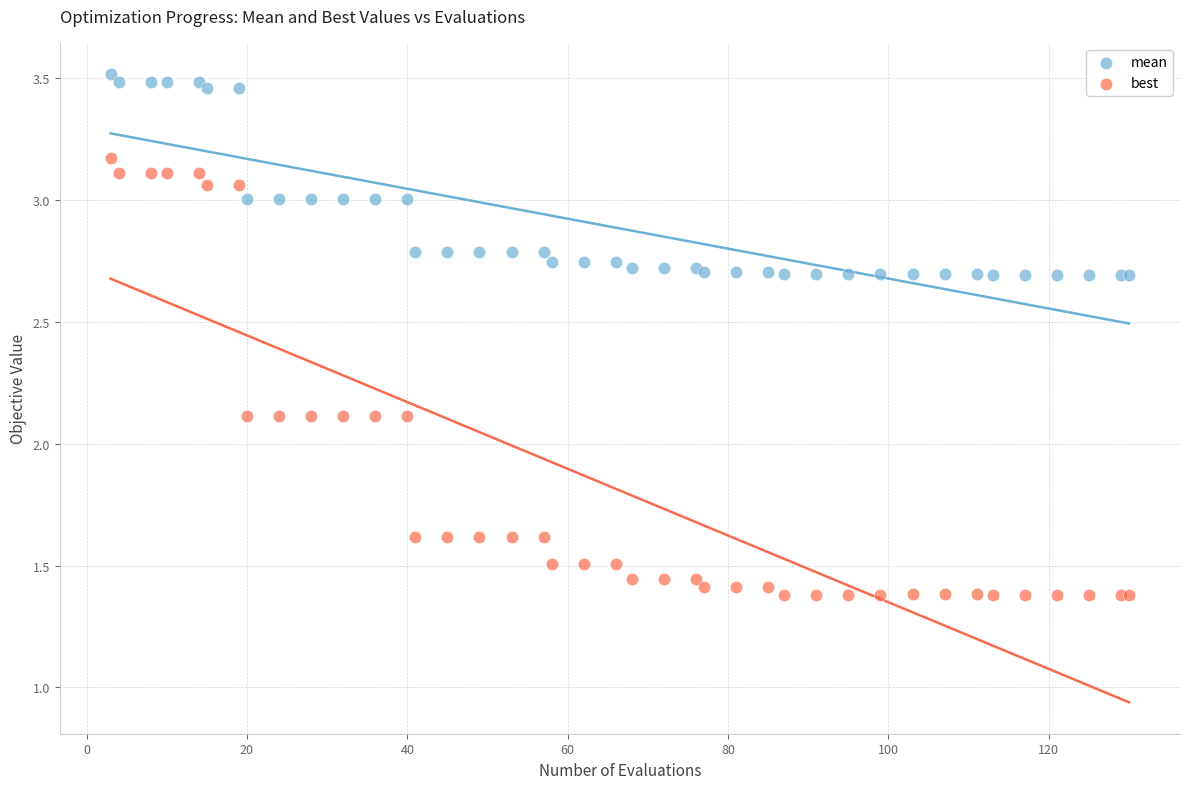

Which series contains the highest Y value?

mean